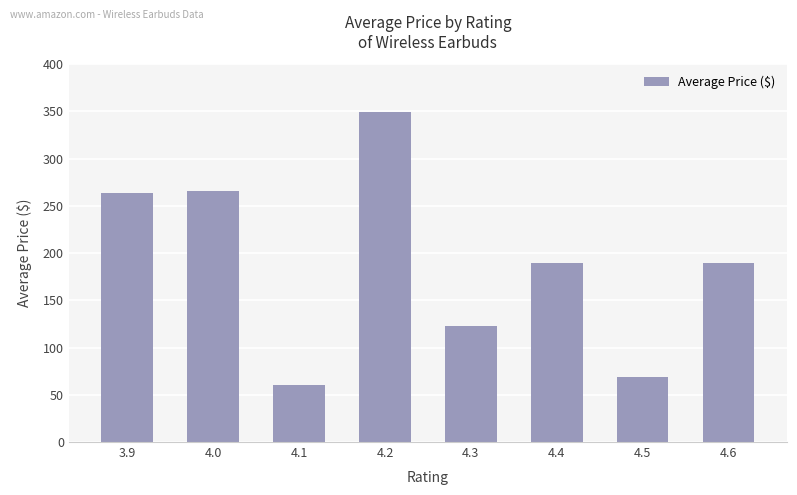

What is the approximate value at 4.5?

68.7